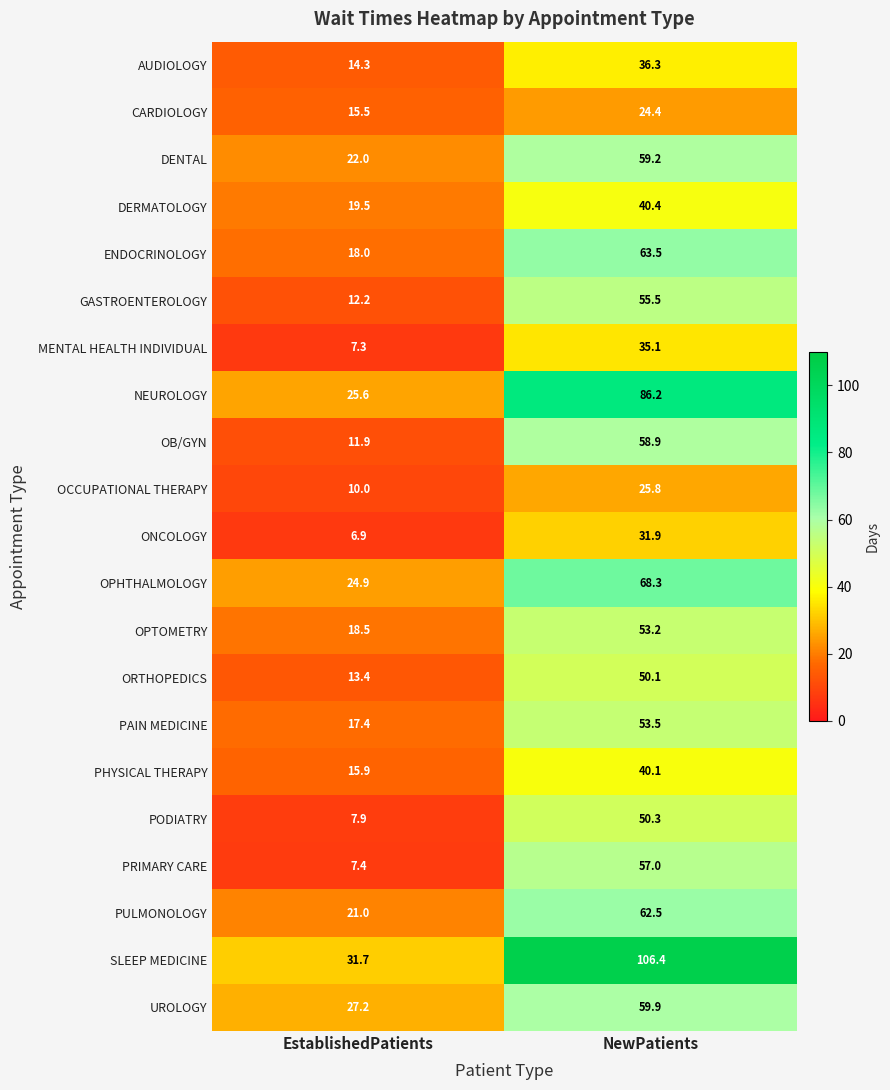

At which category is the sum across all series the highest?

NewPatients